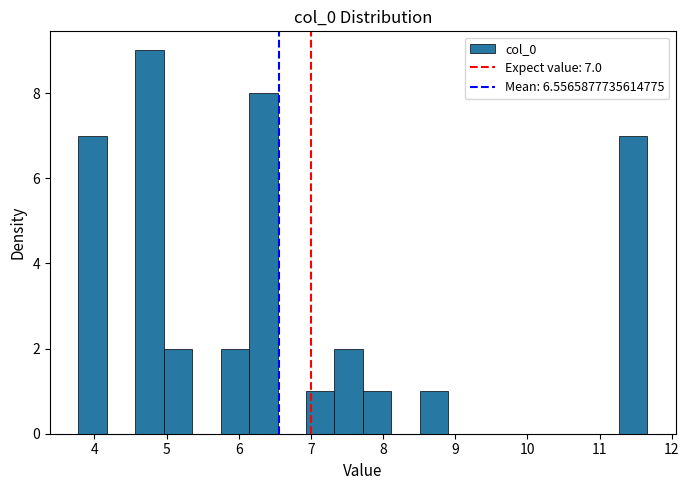

Around what value on the x-axis is the tallest bar? Give the approximate position of its centre, as read against the axis.

4.8